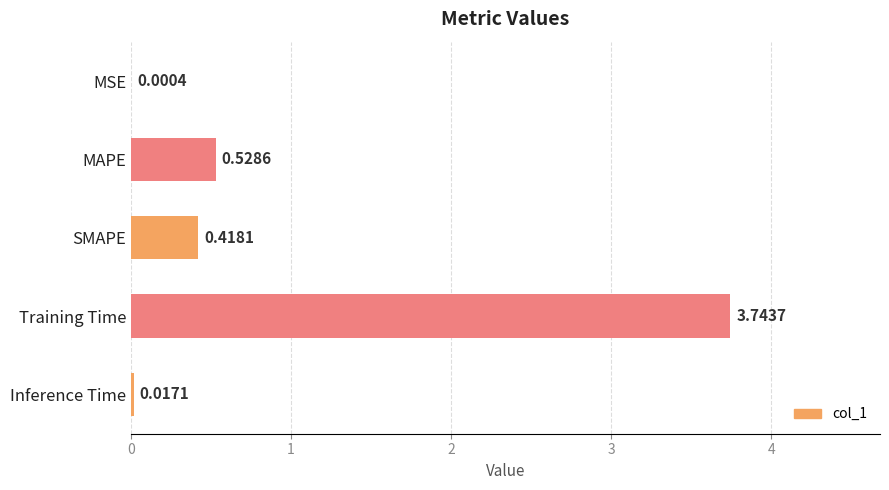

What is the change in value from Training Time to Inference Time?

-3.7